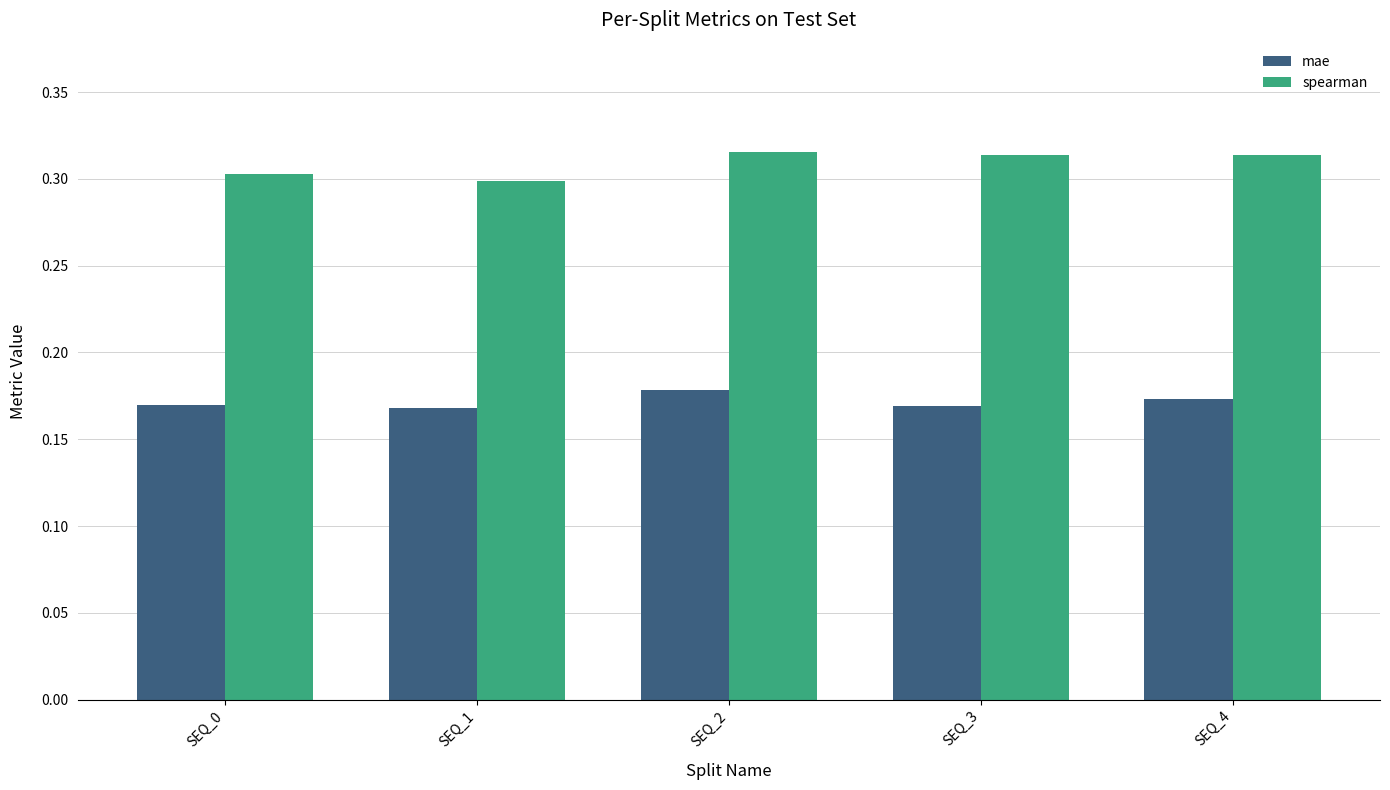

What are all the series names shown in the legend?

mae, spearman